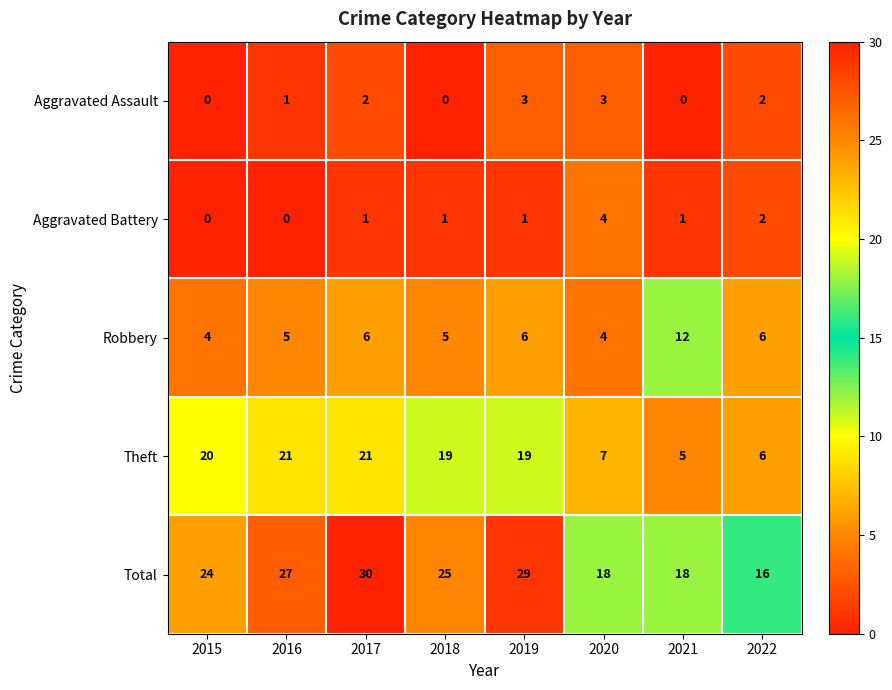

At how many categories does at least one series exceed 13?

8